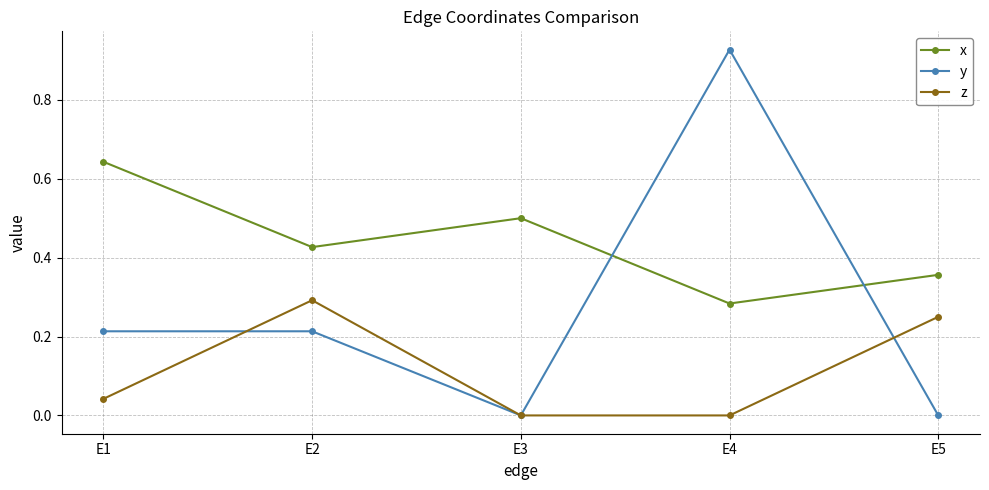

What is the sum of the z values at E5 and E2?

0.5